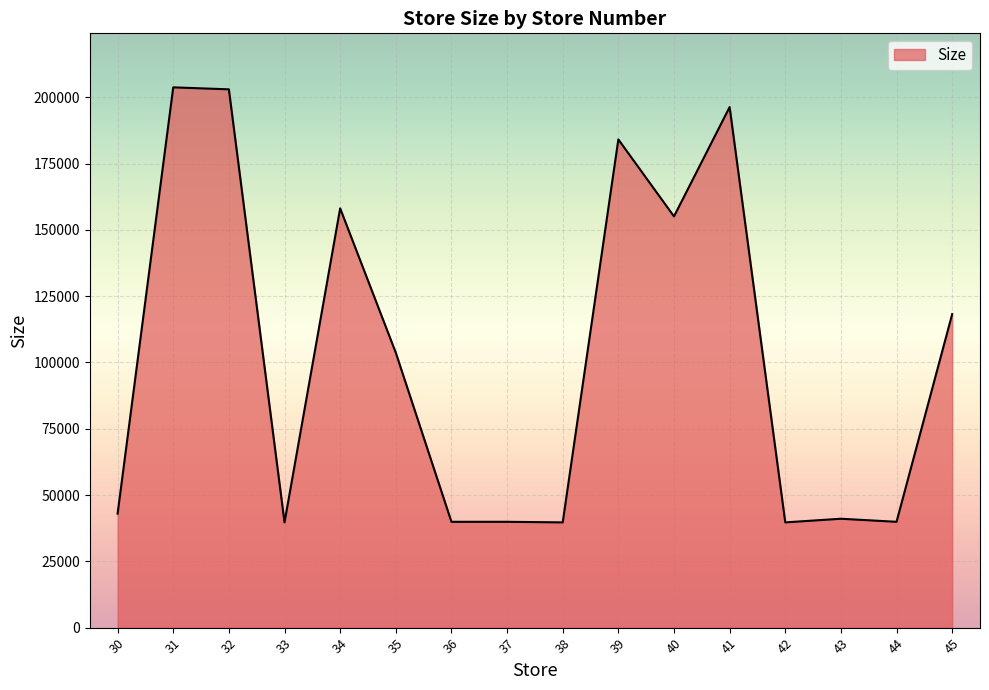

What is the smallest value displayed?

39690